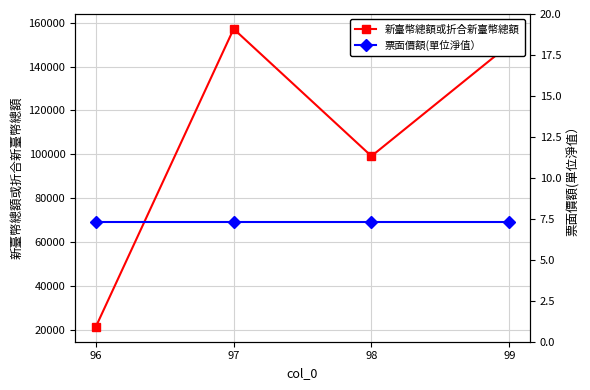

What is the average value of the 票面價額(單位淨值） series?

7.3